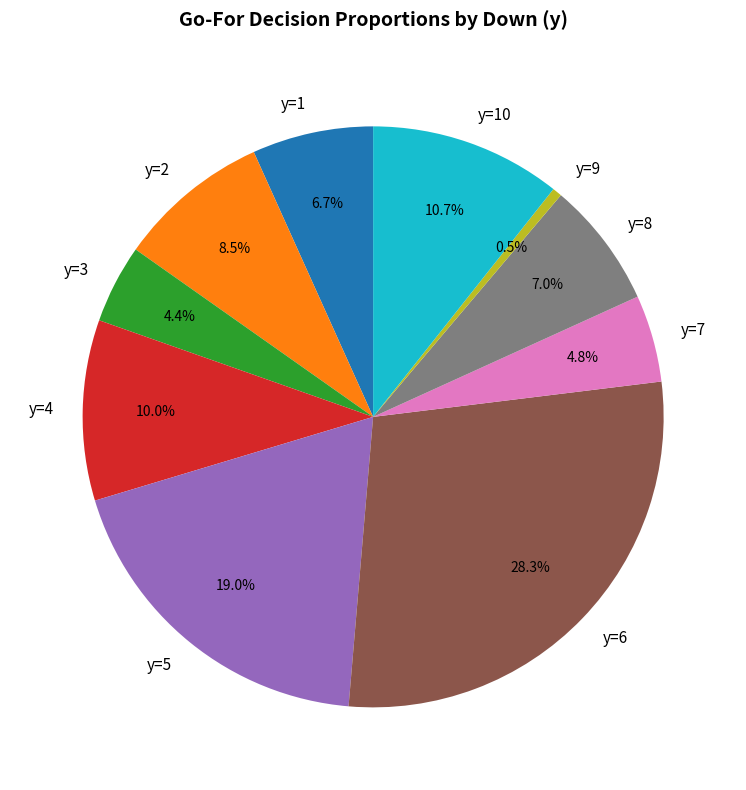

How many slices are in this pie chart?

10